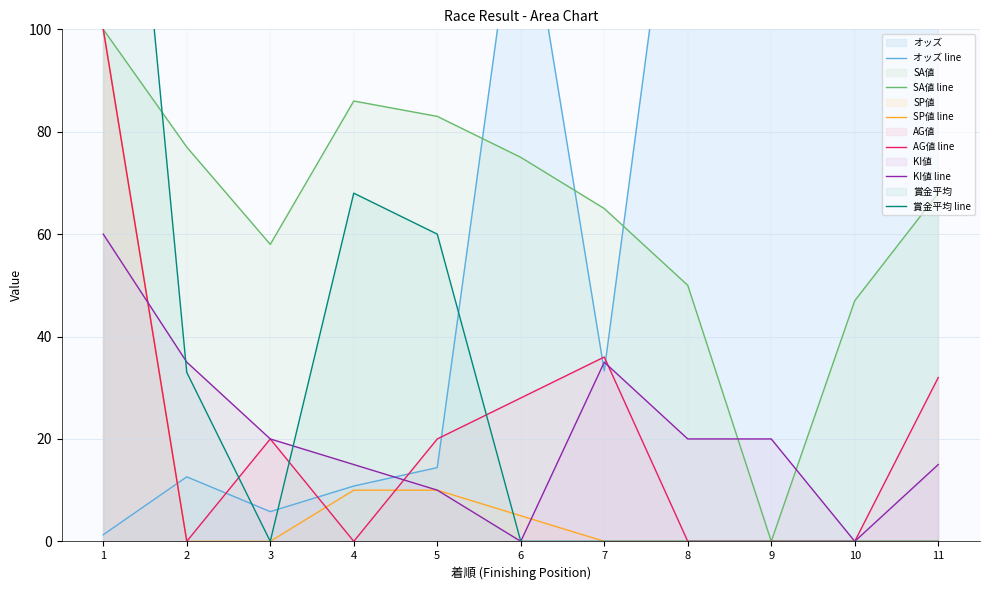

At which label is オッズ line closest to 114?

9